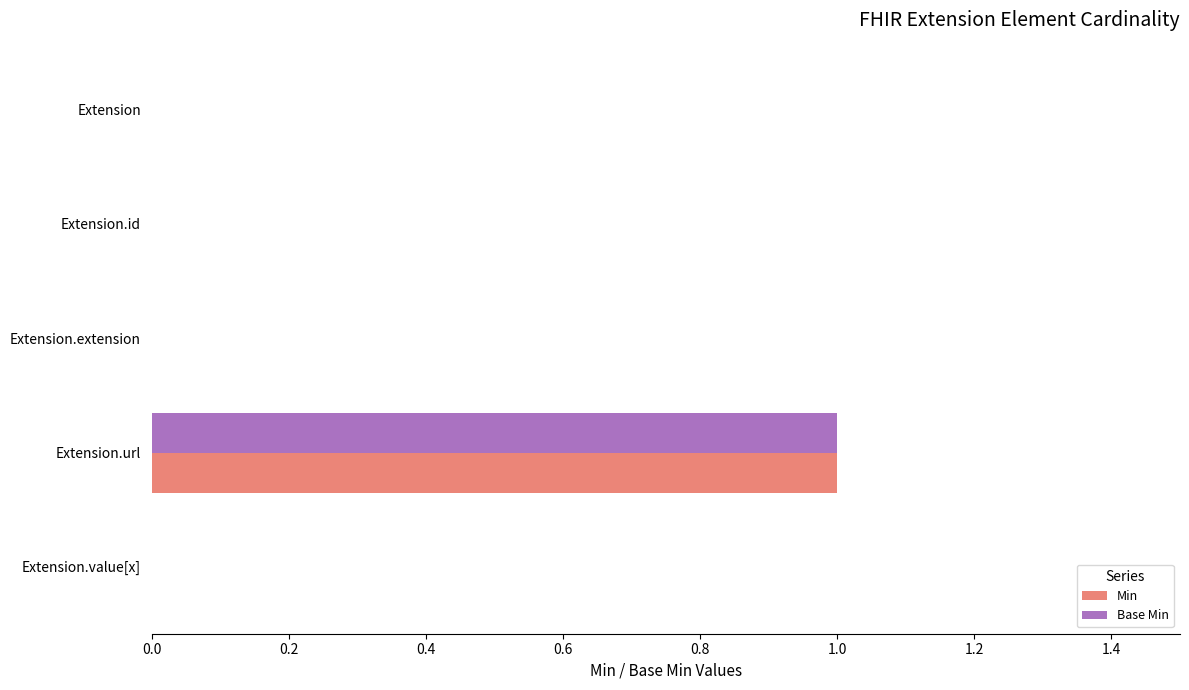

The Base Min series shows 1 at Extension.extension. True or false?

False